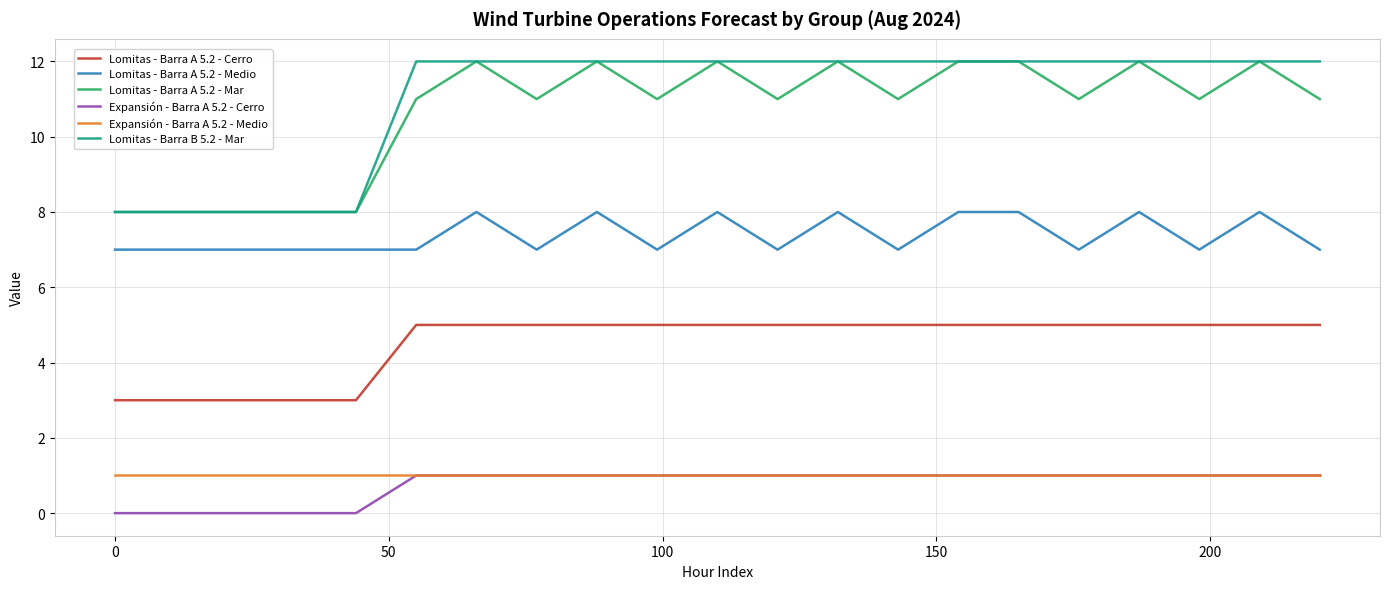

Count the number of categories in the chart.

21